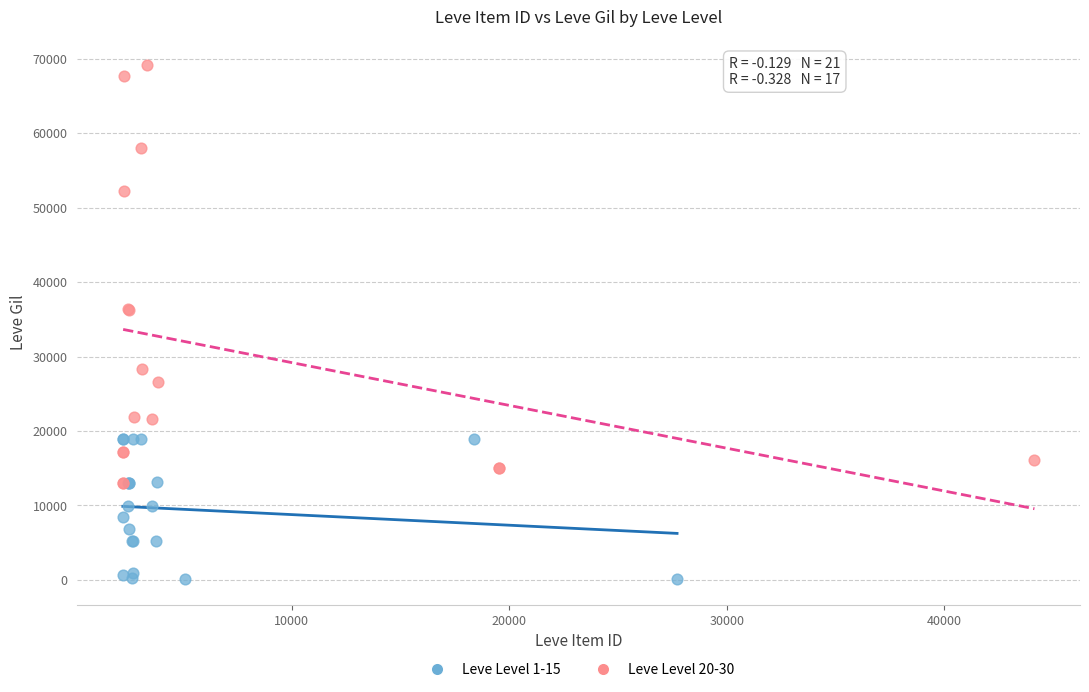

Which series has the largest Y range (max minus min)?

Leve Level 20-30